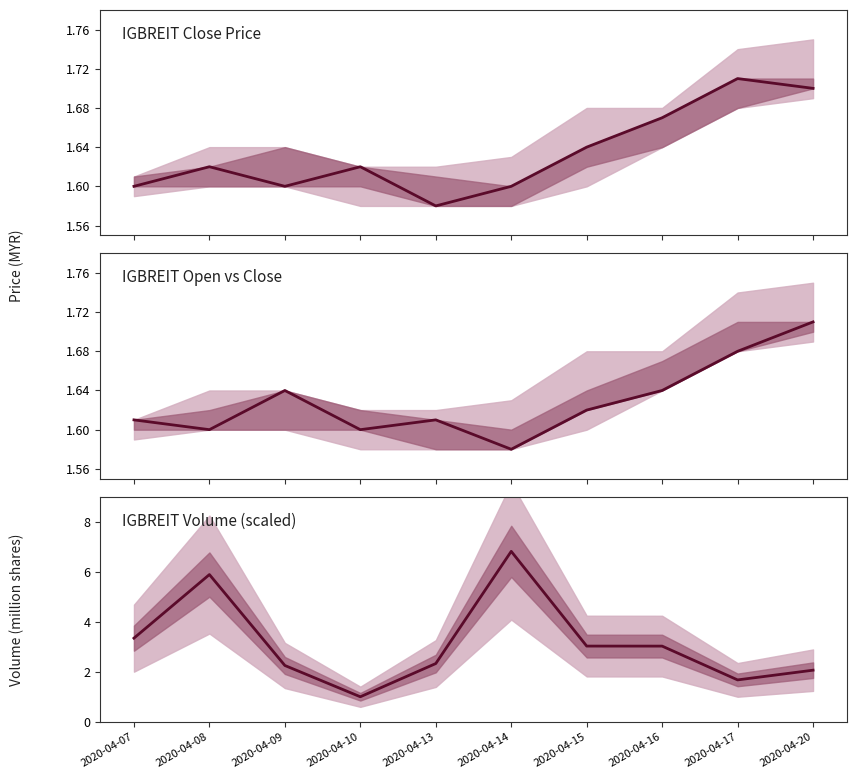

True or false: vol has more than 1 points higher than both neighbors.

True